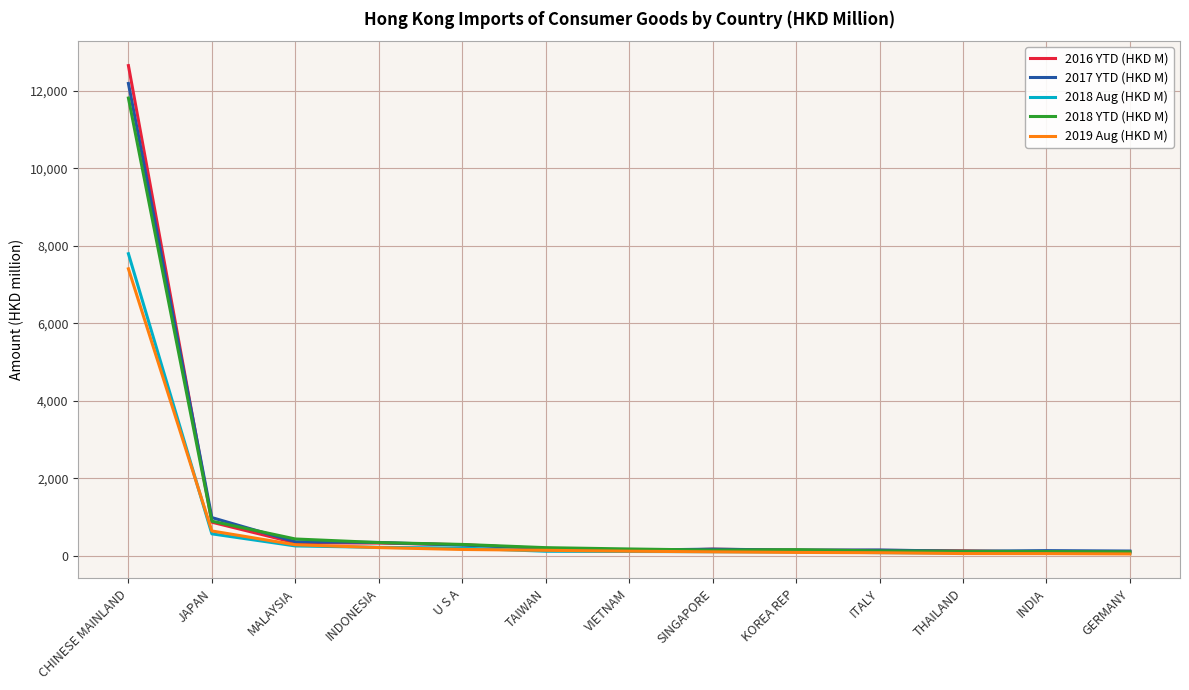

Which category has the highest value across all series?

CHINESE MAINLAND